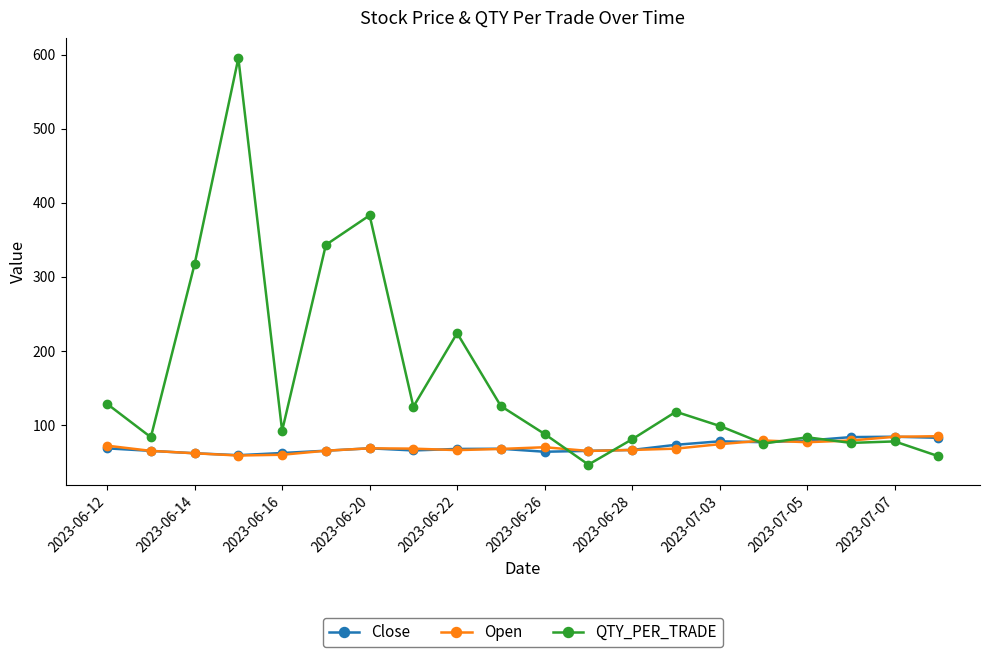

Which series has the largest range (max minus min)?

QTY_PER_TRADE